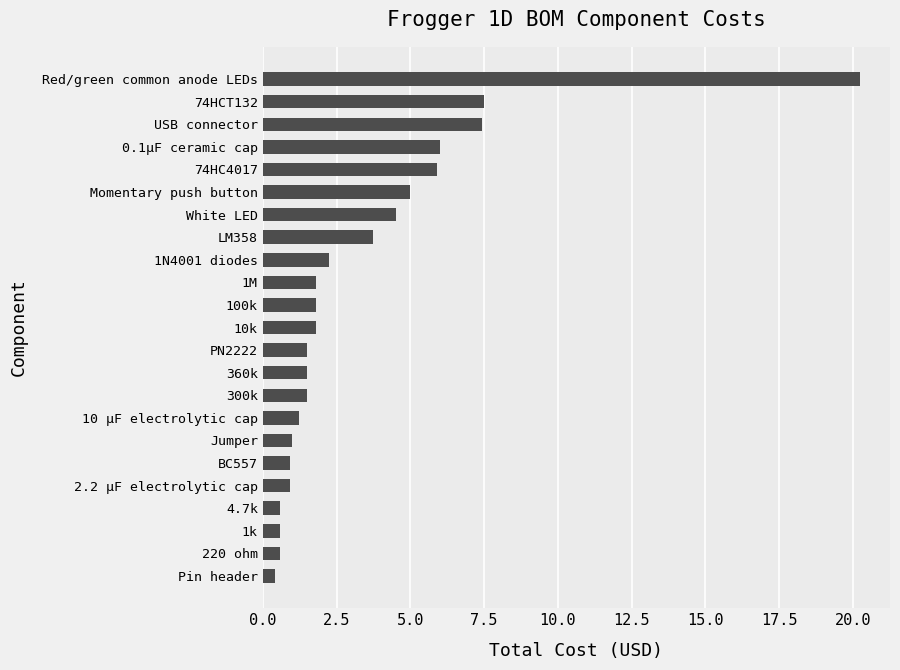

What is the average value?

3.4